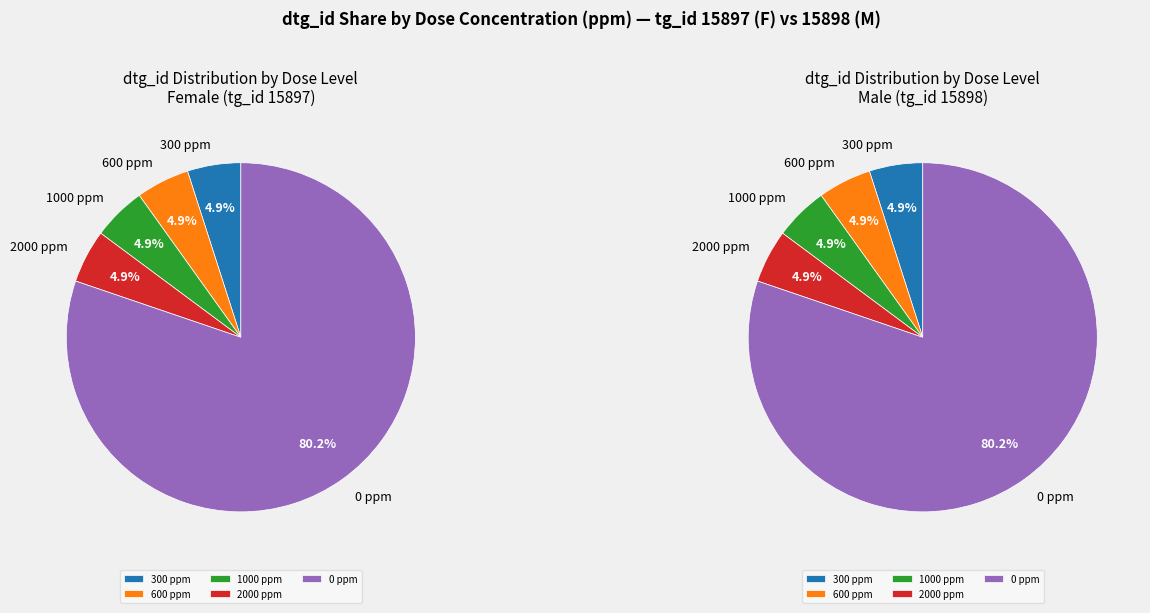

Between 2000 ppm (F) and 0 ppm (M), which is larger?

0 ppm (M)